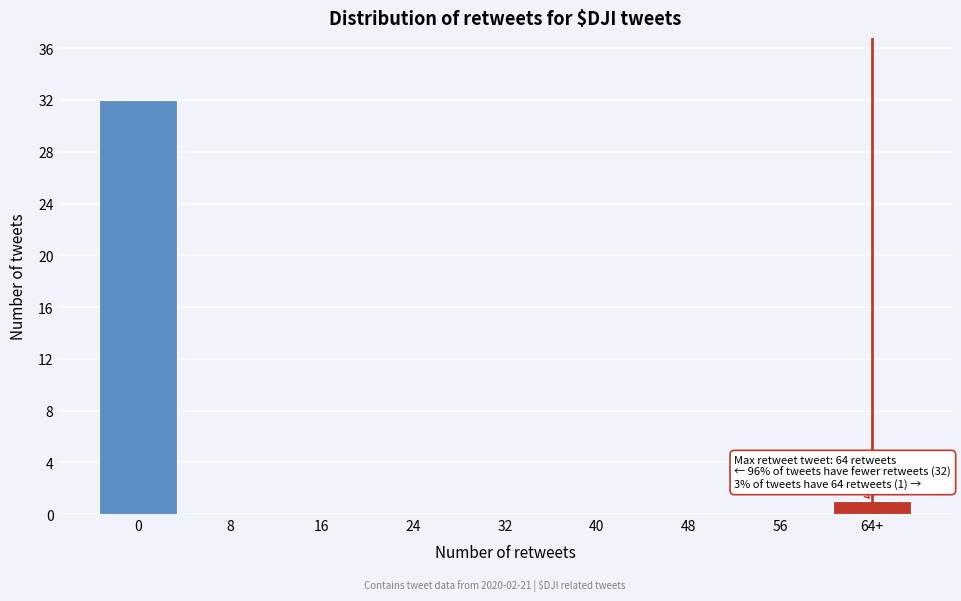

Reading left to right, list all the values displayed in this chart.

0=32	8=0	16=0	24=0	32=0	40=0	48=0	56=0	64+=1